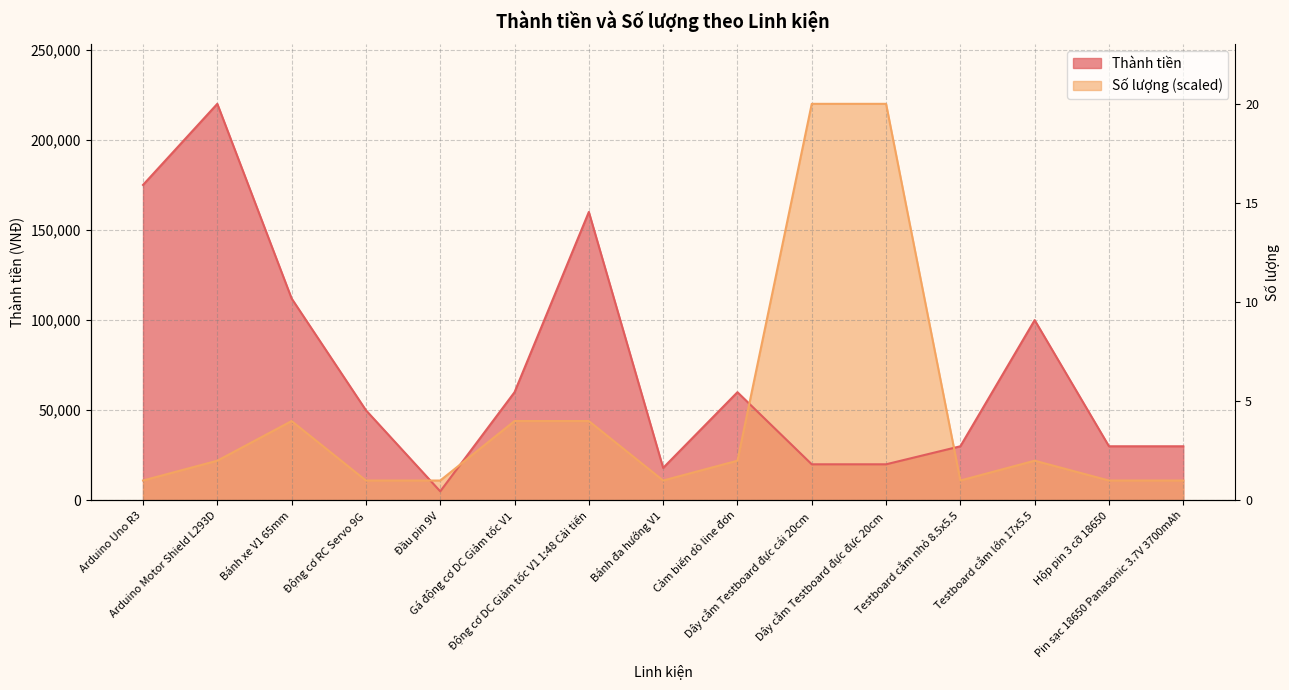

At Bánh xe V1 65mm, list the series in order from largest to smallest.

Thành tiền, Số lượng